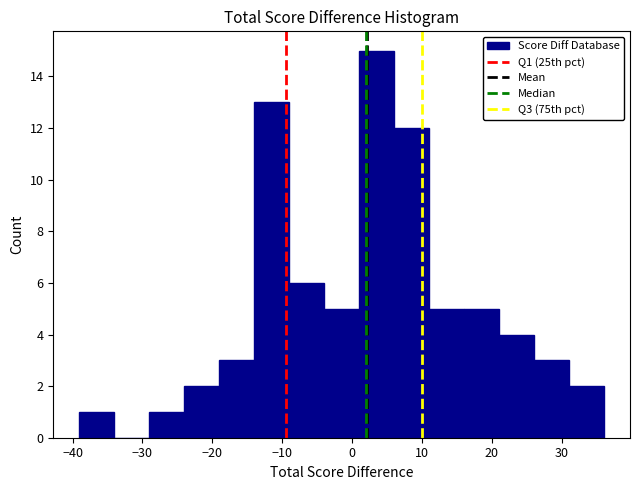

Reading left to right, transcribe this chart: for each bar, give the range it covers on the x-axis and its height. The values are not printed on the chart, so give them approximately, as read against the axis.

-39 to -34: 1
-34 to -29: 0
-29 to -24: 1
-24 to -19: 2
-19 to -14: 3
-14 to -9: 13
-9 to -4: 6
-4 to 1: 5
1 to 6: 15
6 to 11: 12
11 to 16: 5
16 to 21: 5
21 to 26: 4
26 to 31: 3
31 to 36: 2